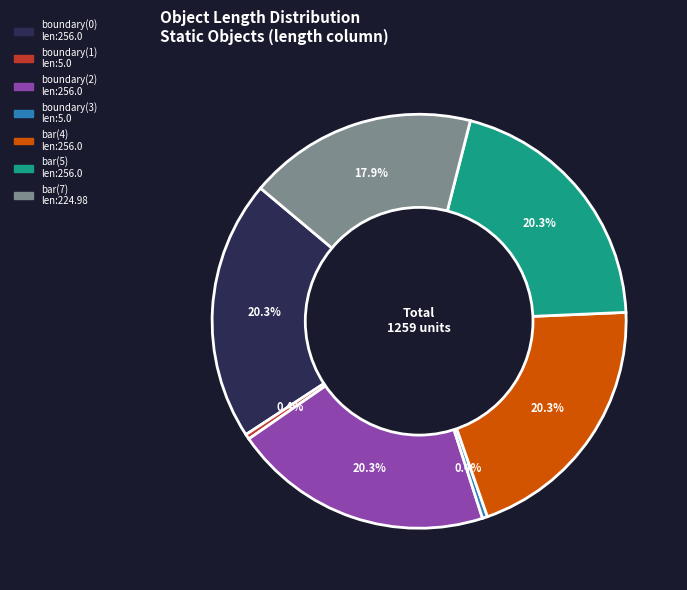

What portion of the pie excludes bar(7)?

82.1%